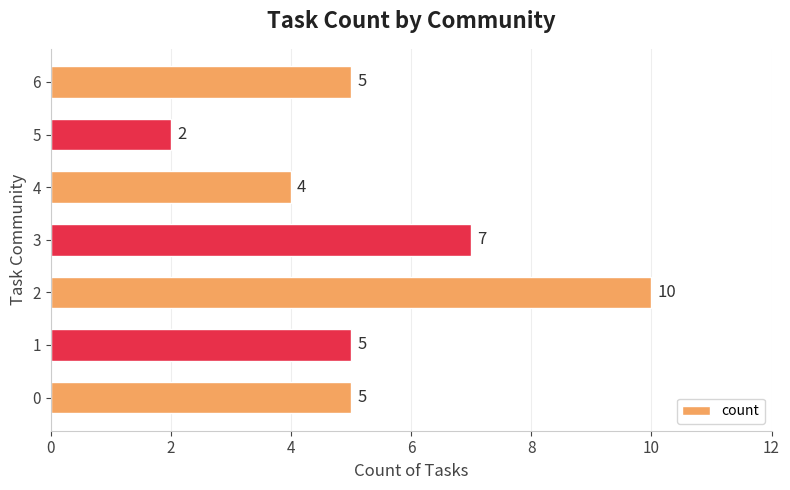

Between 5 and 4, which is larger?

4